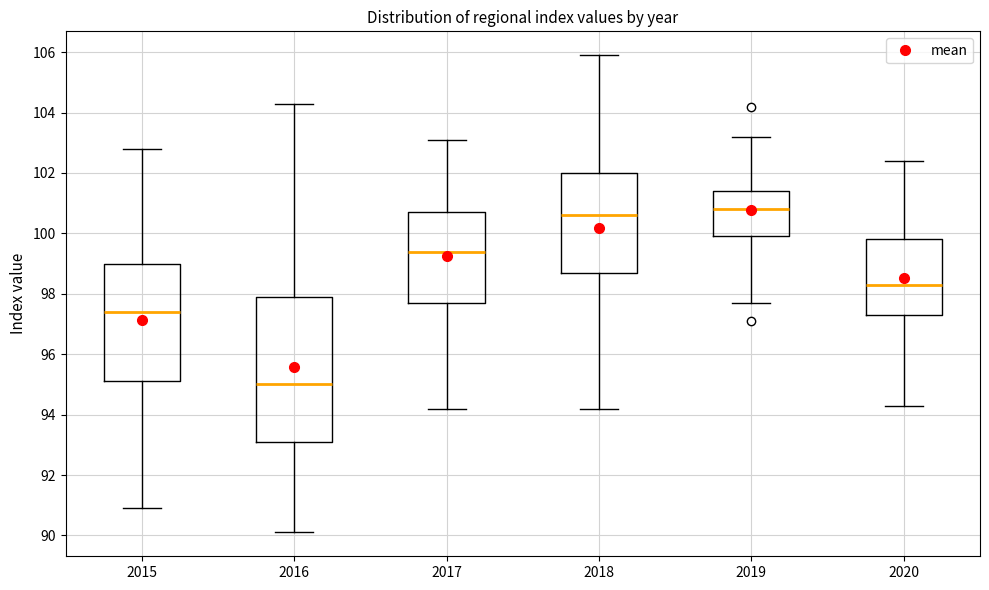

Where does the median line of the box at x = 2018 sit on the y-axis? The values are not printed on the chart, so give them approximately, as read against the axis.

100.6